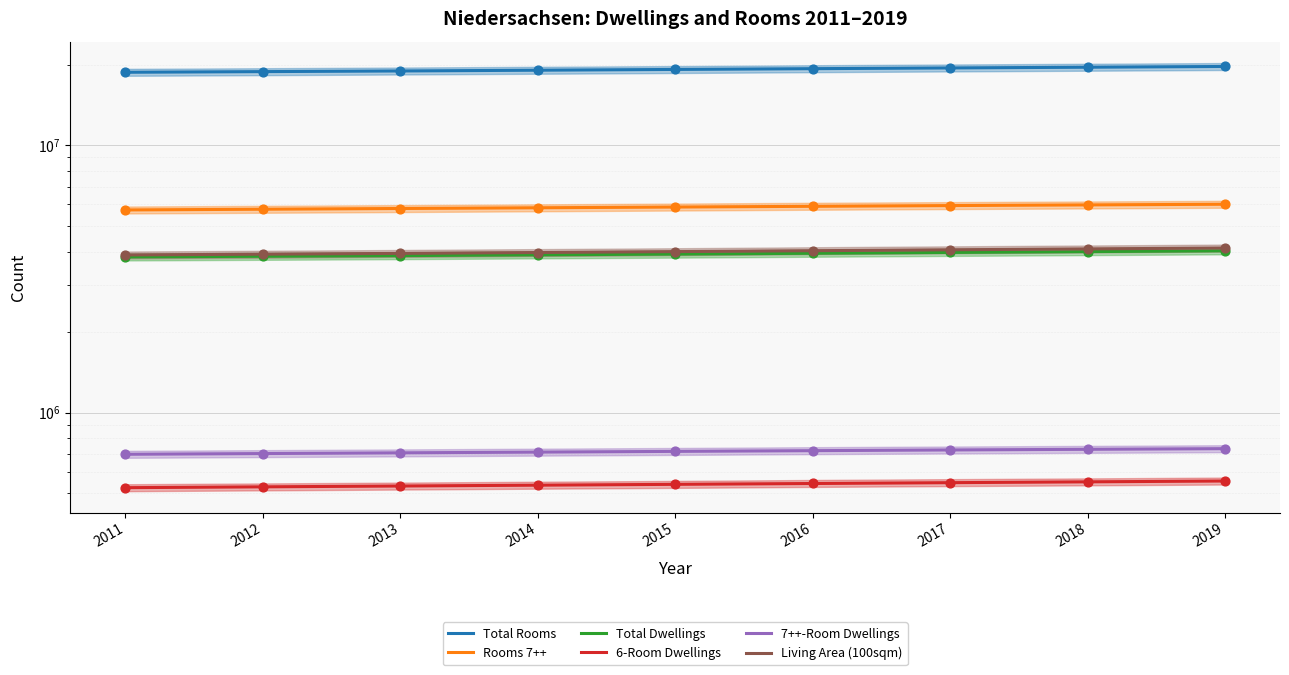

Is the value of Total Rooms at 2014 greater than the value of 6-Room Dwellings at 2016?

Yes